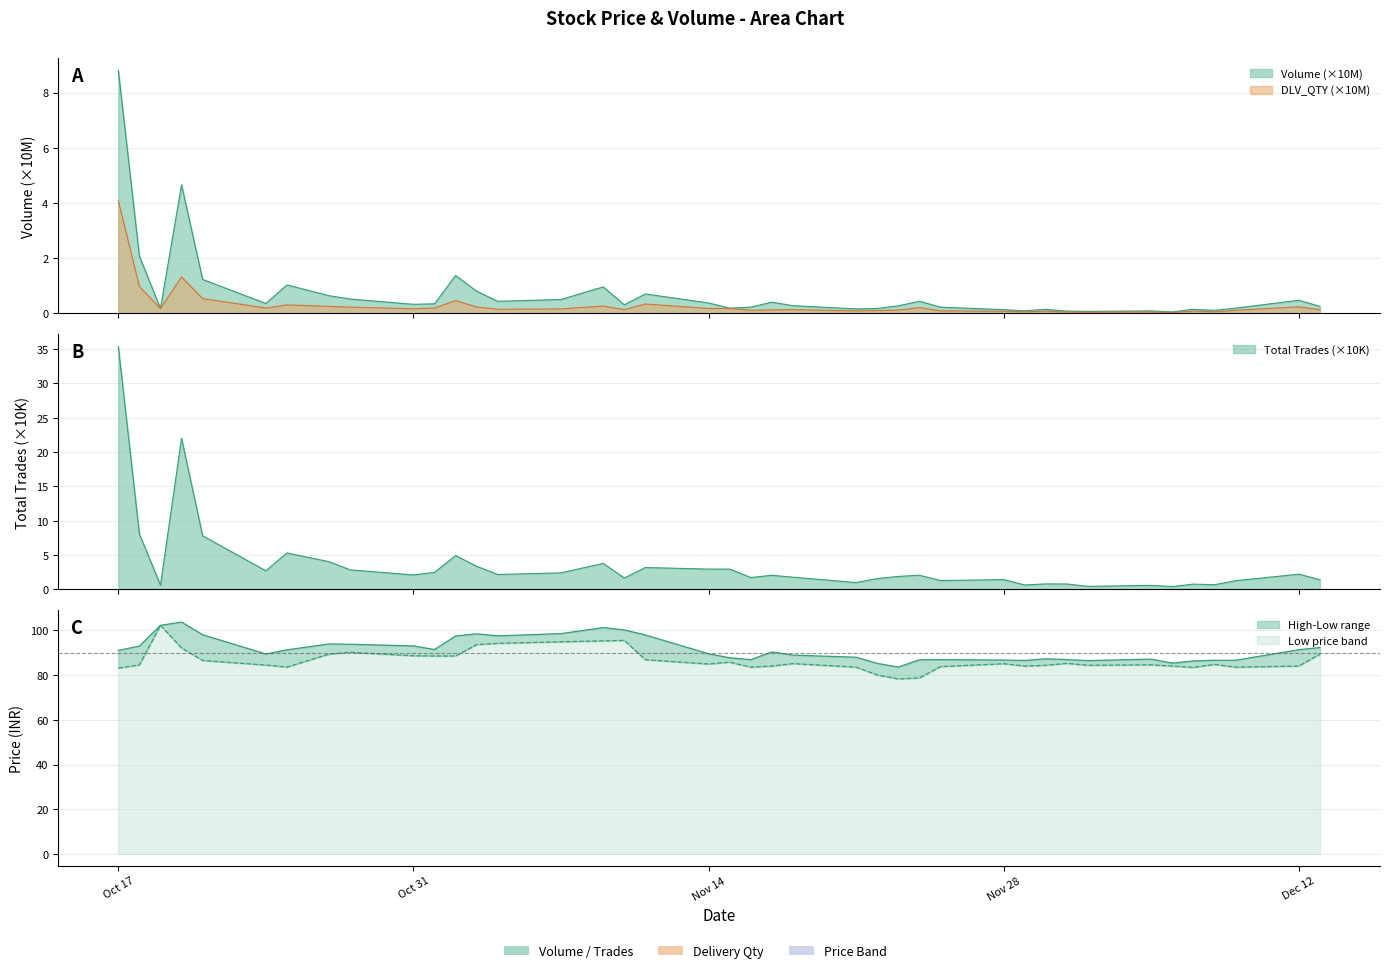

Reading left to right, what are all the values shown in this chart?

Volume: 8.8	2.1	0.2	4.7	1.2	0.4	1.0	0.6	0.5	0.3	0.3	1.4	0.8	0.4	0.5	1.0	0.3	0.7	0.4	0.2	0.2	0.4	0.3	0.2	0.2	0.3	0.4	0.2	0.1	0.1	0.1	0.1	0.1	0.1	0.1	0.1	0.1	0.2	0.5	0.3
DLV_QTY: 4.1	1.0	0.2	1.3	0.5	0.2	0.3	0.3	0.2	0.2	0.2	0.5	0.2	0.1	0.2	0.3	0.1	0.3	0.2	0.2	0.1	0.1	0.1	0.1	0.1	0.1	0.2	0.1	0.1	0.1	0.1	0.0	0.0	0.0	0.0	0.1	0.1	0.1	0.2	0.1
TOTAL_TRADES: 35.4	8.1	0.6	22.0	7.8	2.7	5.3	4.0	2.9	2.1	2.5	4.9	3.4	2.2	2.4	3.8	1.7	3.2	3.0	3.0	1.7	2.1	1.8	1.0	1.6	1.9	2.1	1.3	1.4	0.7	0.8	0.8	0.5	0.6	0.4	0.8	0.7	1.3	2.2	1.4
Low: 83.1	84.5	102.2	92.0	86.5	84.5	83.5	89.3	90.2	88.6	88.5	88.5	93.6	94.2	94.8	95.2	95.5	86.8	84.9	85.8	83.5	84.0	85.1	83.5	80.0	78.2	78.7	83.8	85.0	84.0	84.3	85.2	84.3	84.5	84.0	83.4	84.8	83.5	84.0	89.3
High: 91.0	93.0	102.2	103.7	98.0	89.4	91.2	93.9	93.8	93.0	91.4	97.5	98.4	97.5	98.5	101.2	100.2	97.9	89.5	87.7	86.8	90.3	88.9	88.0	85.2	83.5	86.8	86.8	86.7	86.5	87.2	86.9	86.5	87.1	85.3	86.3	86.6	86.6	91.3	92.3